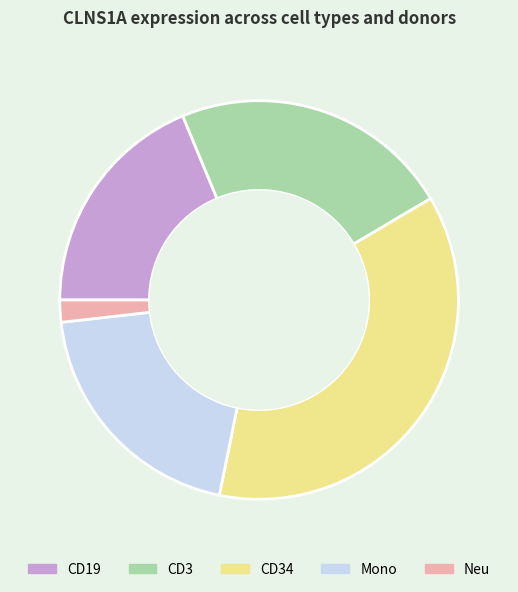

How many segments does this pie chart have?

5